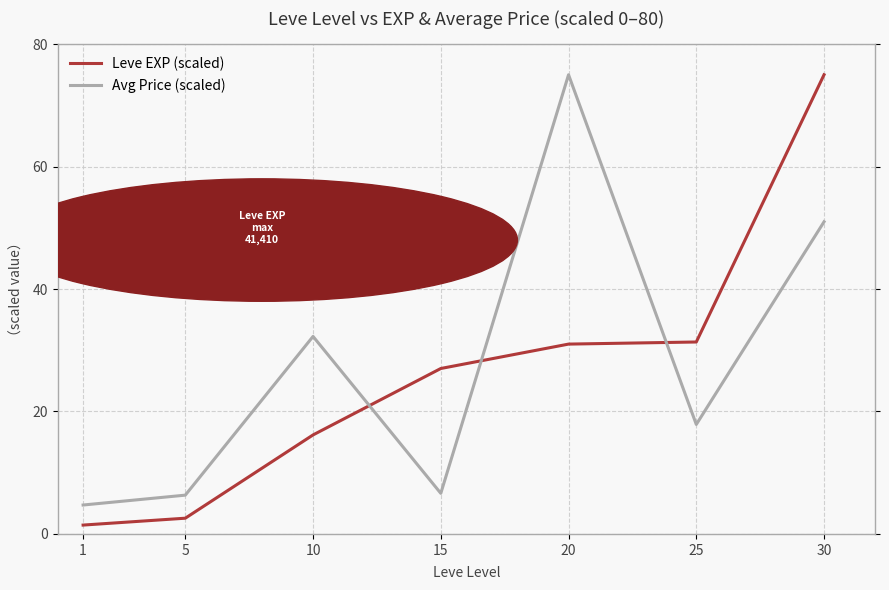

The Leve EXP (scaled) series shows 114.7 at 30. True or false?

False